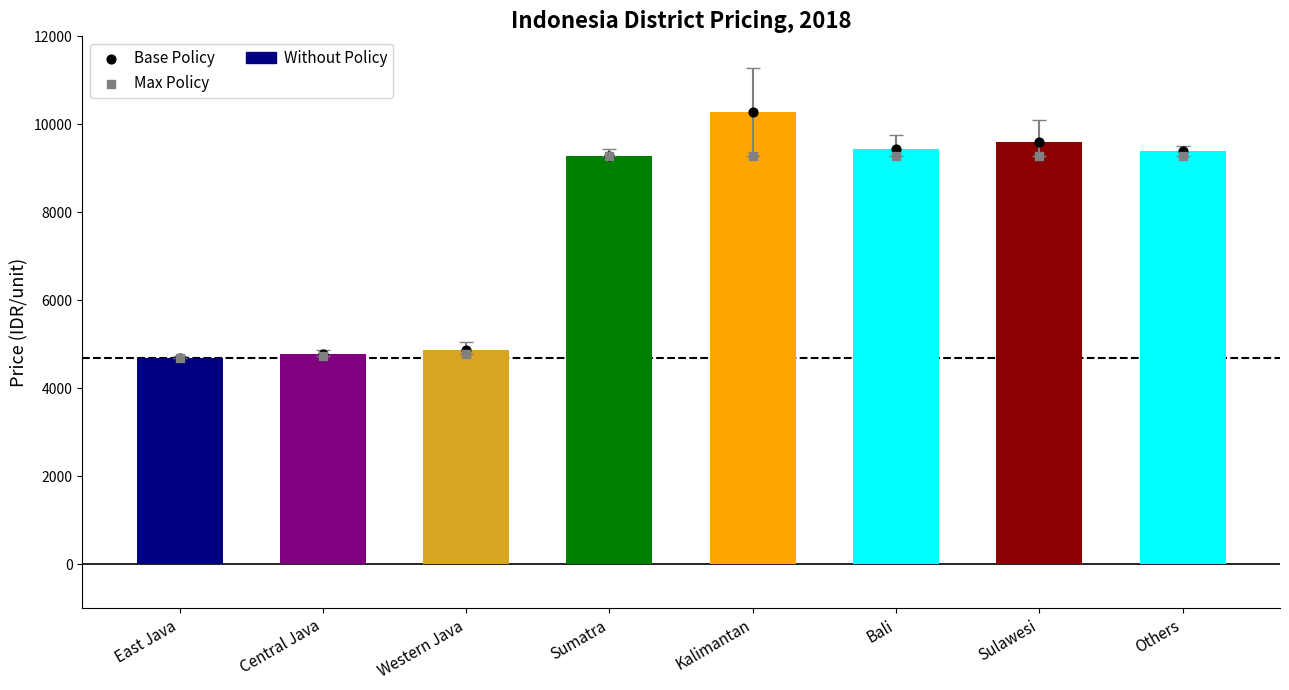

At which category is the sum across all series the highest?

Kalimantan